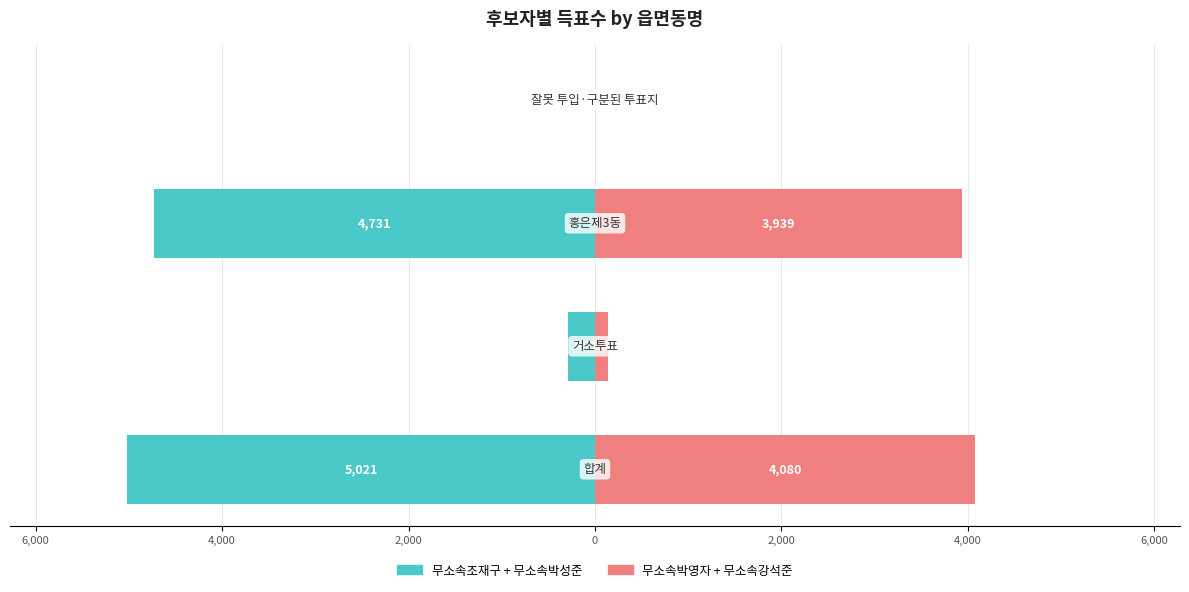

What is the greatest value displayed?

4080